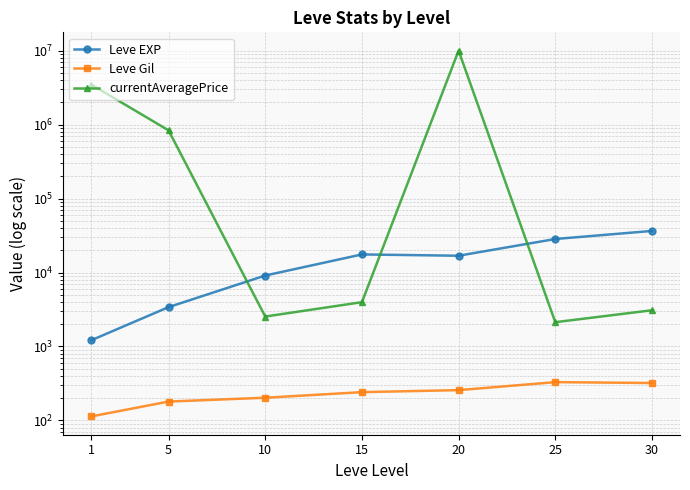

What is the total value across all series at 15?

21776.0